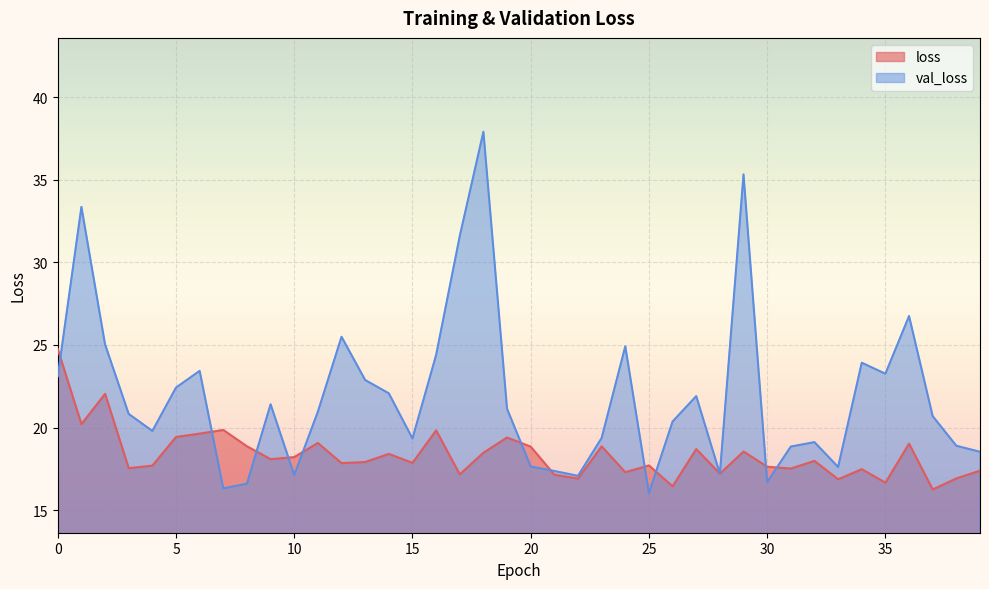

True or false: loss and val_loss intersect in this chart.

True